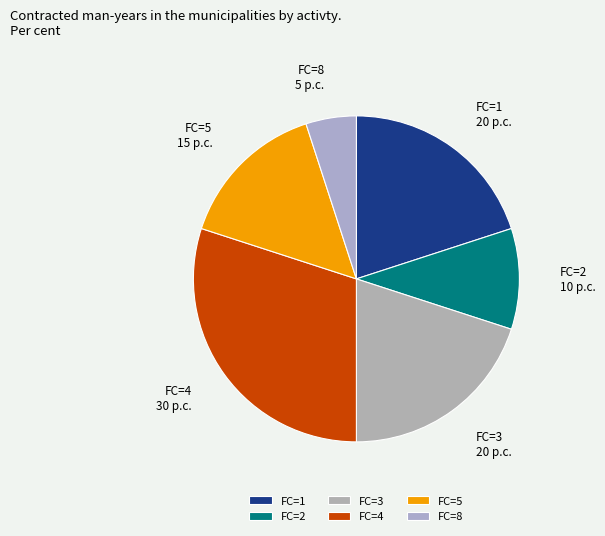

The FC=2 slice represents 10% of the pie. True or false?

True